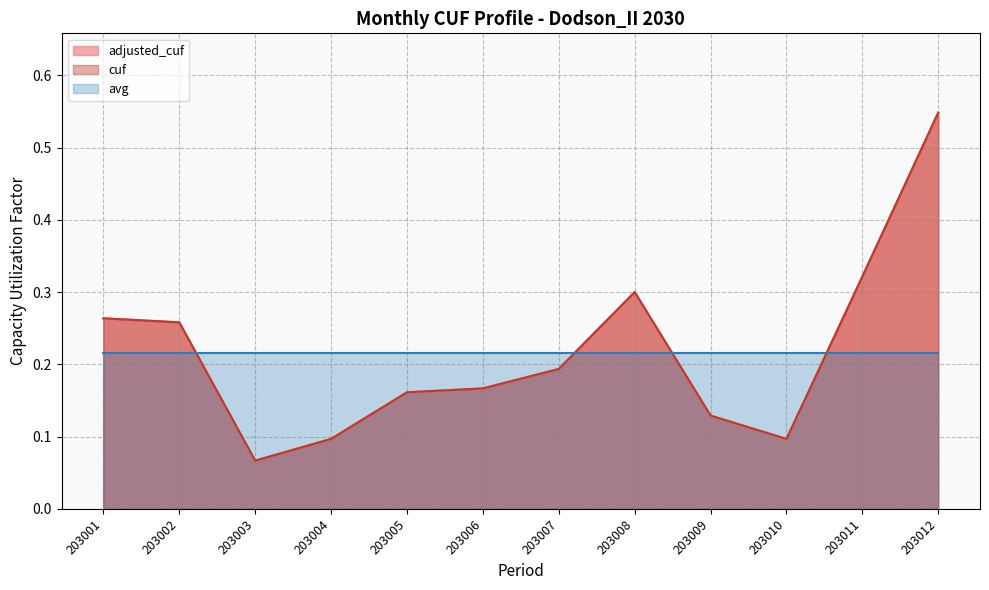

List the labels in order of cuf value, smallest first.

203003, 203004, 203010, 203009, 203005, 203006, 203007, 203002, 203001, 203008, 203011, 203012